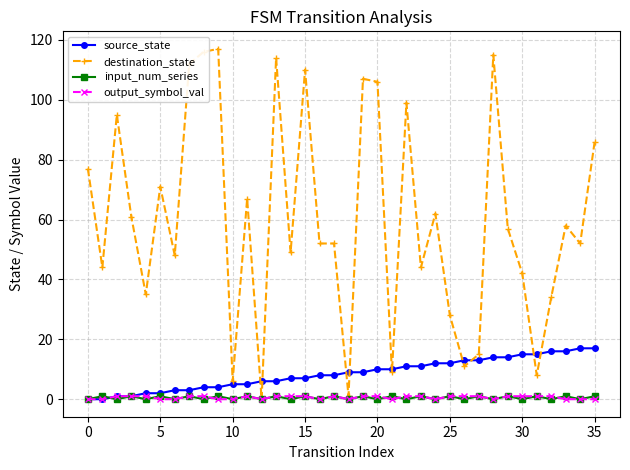

True or false: output_symbol_val has more than 1 interior local peaks.

True